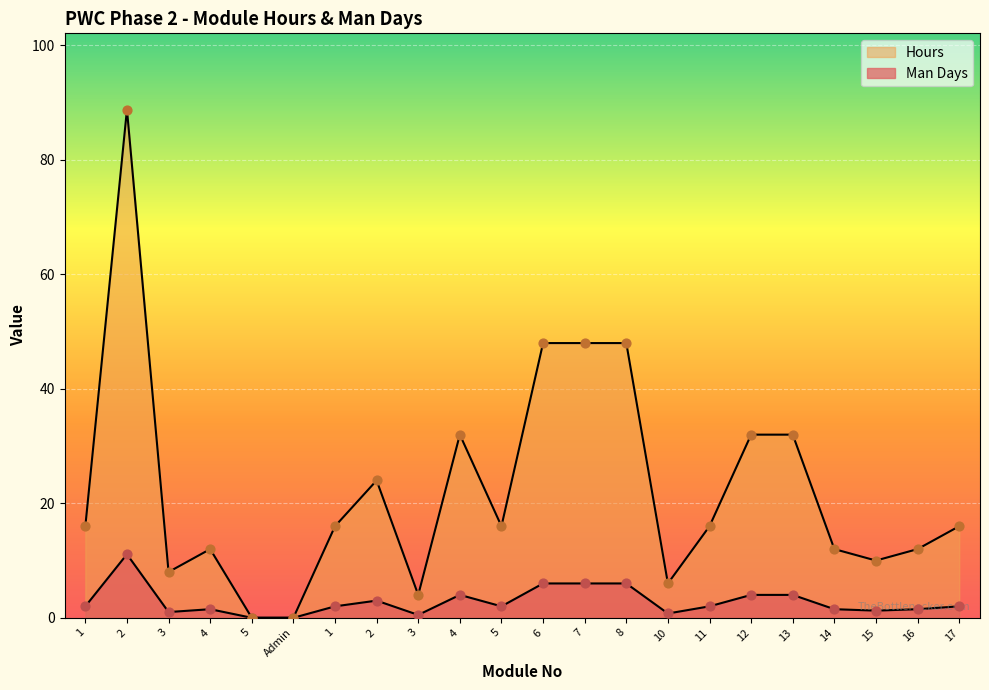

What are all the series names shown in the legend?

Man Days, Hours